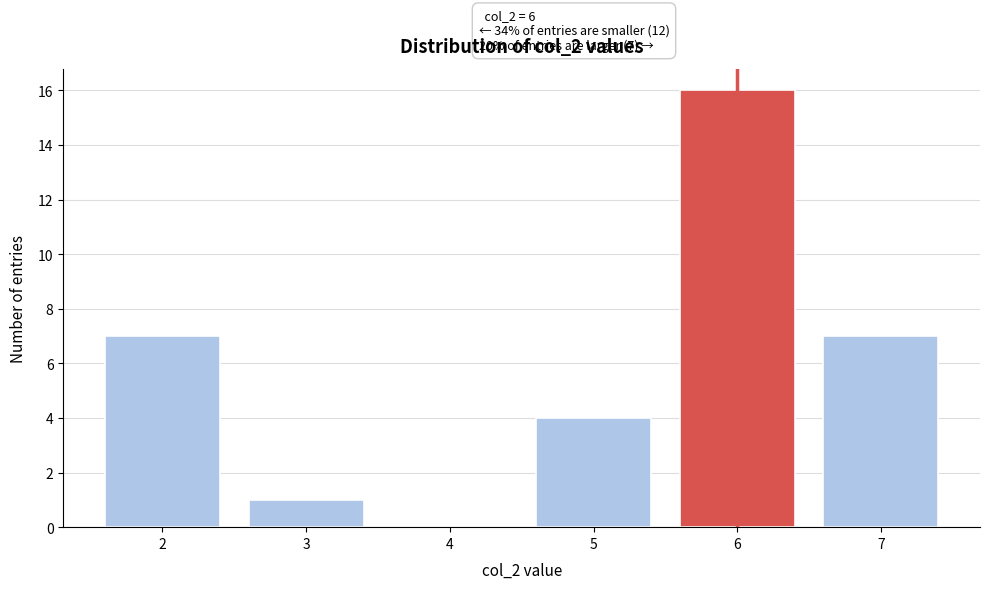

Over which range of the x-axis is the bar tallest?

5.5 to 6.5